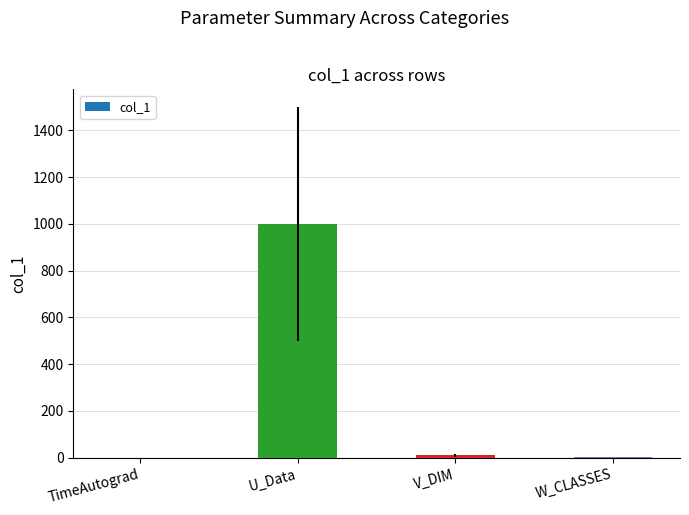

What is the sum of all values?

1013.0